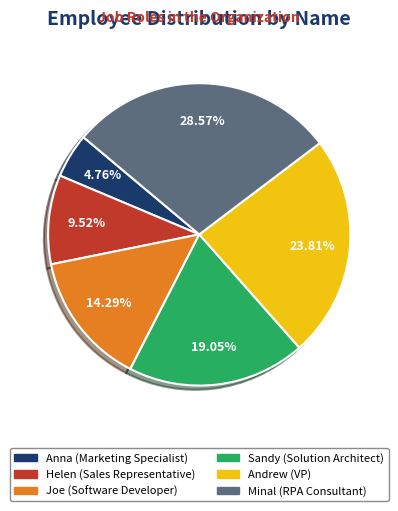

How many segments does this pie chart have?

6